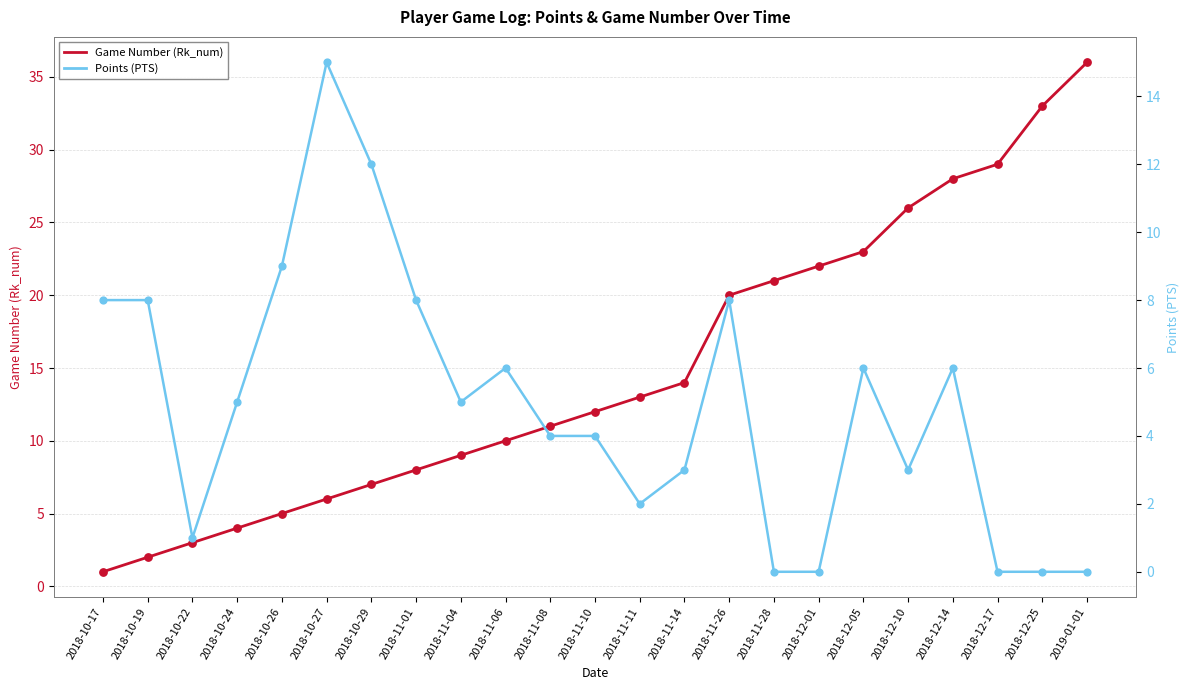

What are all the series names shown in the legend?

Game Number (Rk_num), Points (PTS)